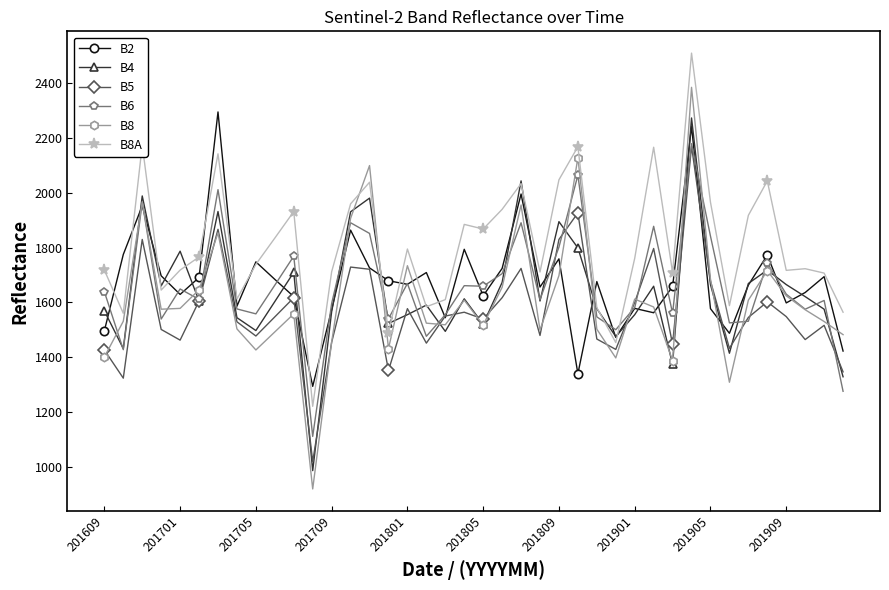

What is the lowest value of the B5 series?

1018